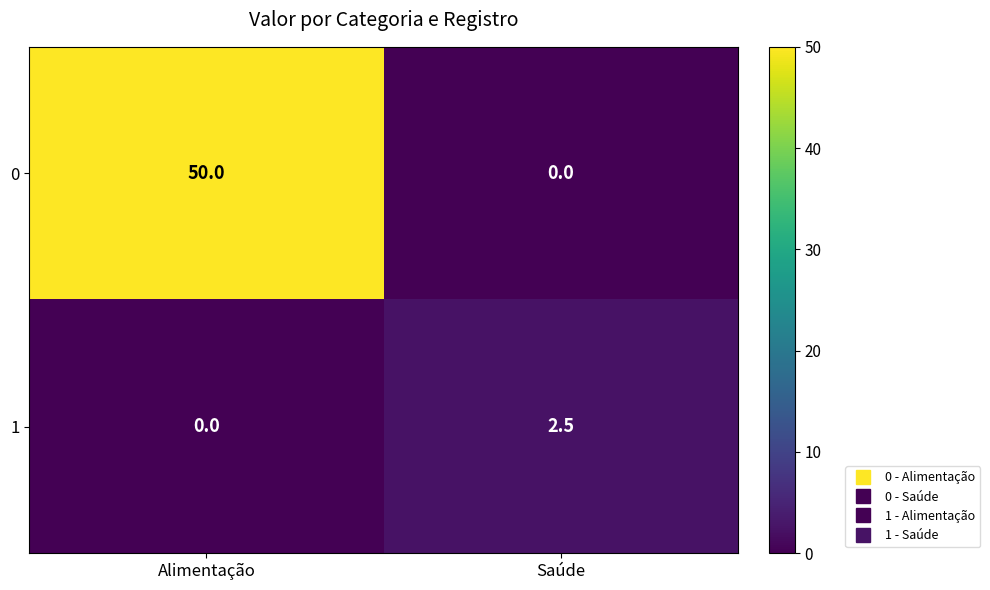

Reading right to left, list all the values displayed in this chart.

0: Saúde=0.0	Alimentação=50.0
1: Saúde=2.5	Alimentação=0.0